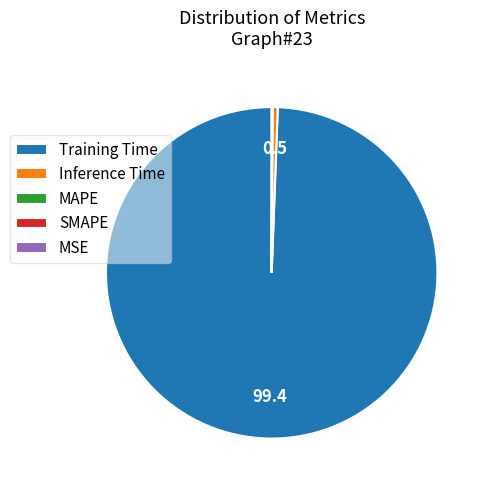

What is the largest slice in the pie chart?

Training Time